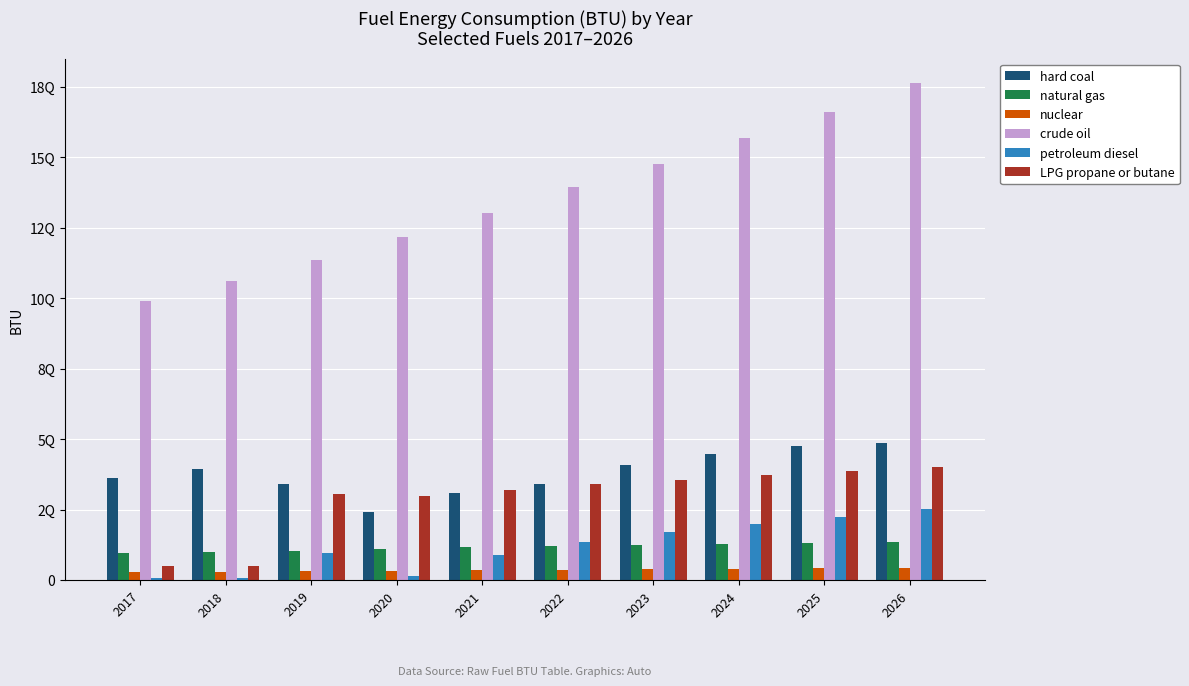

True or false: hard coal has a value of 1223326945727124.0 at 2023.

False